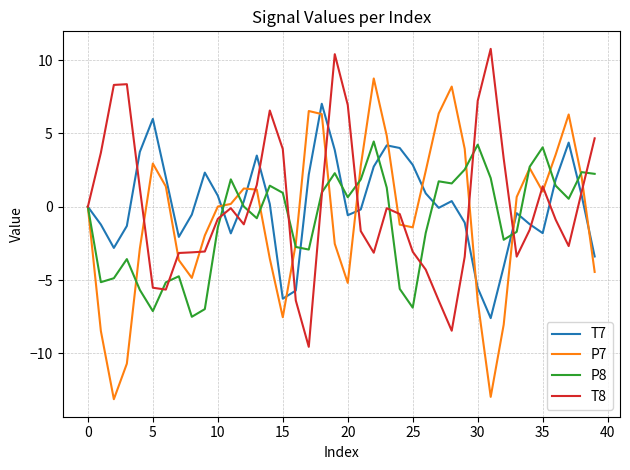

How many lines are shown in the chart?

4